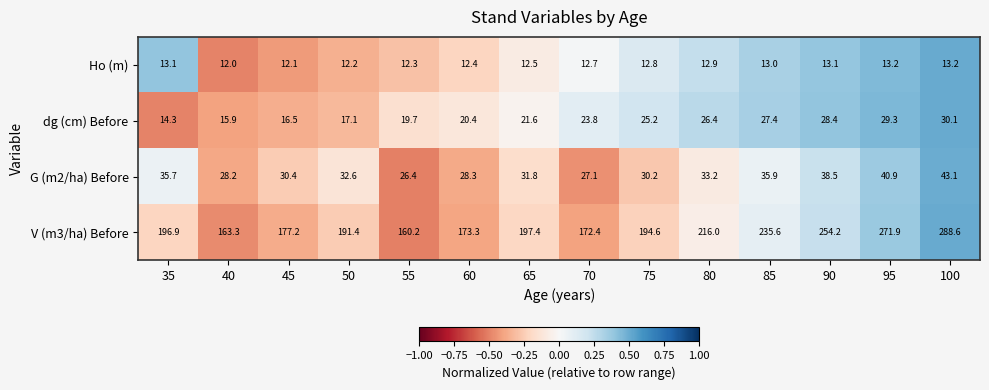

True or false: G (m2/ha) Before has a value of 44.1 at 60.

False